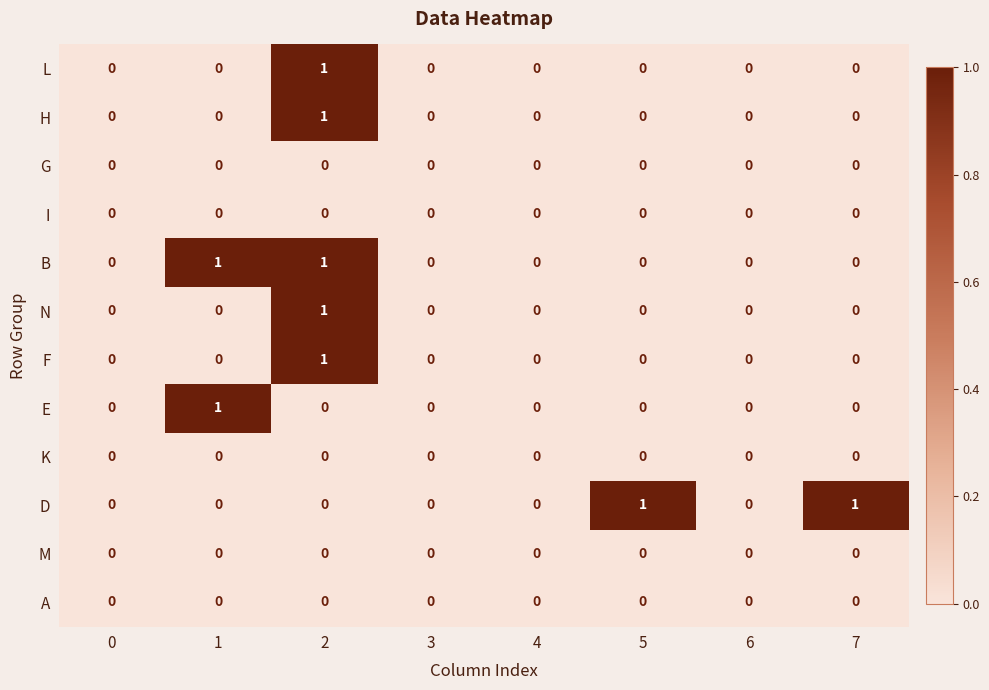

Between 6 and 7, which series saw the biggest shift?

D